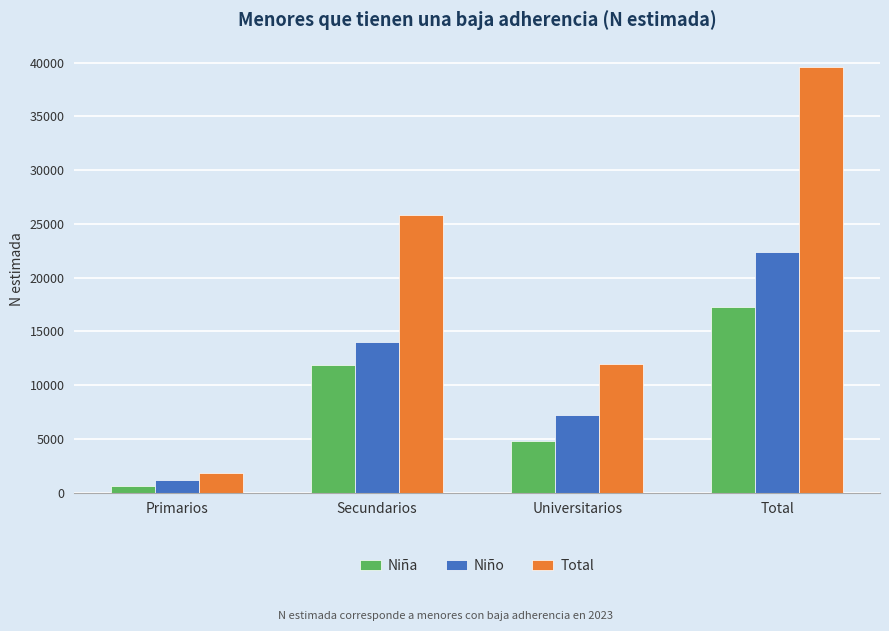

Reading left to right, extract all data points from this chart.

Niña: 596	11825	4828	17249
Niño: 1195	14003	7173	22371
Total: 1791	25828	12000	39620